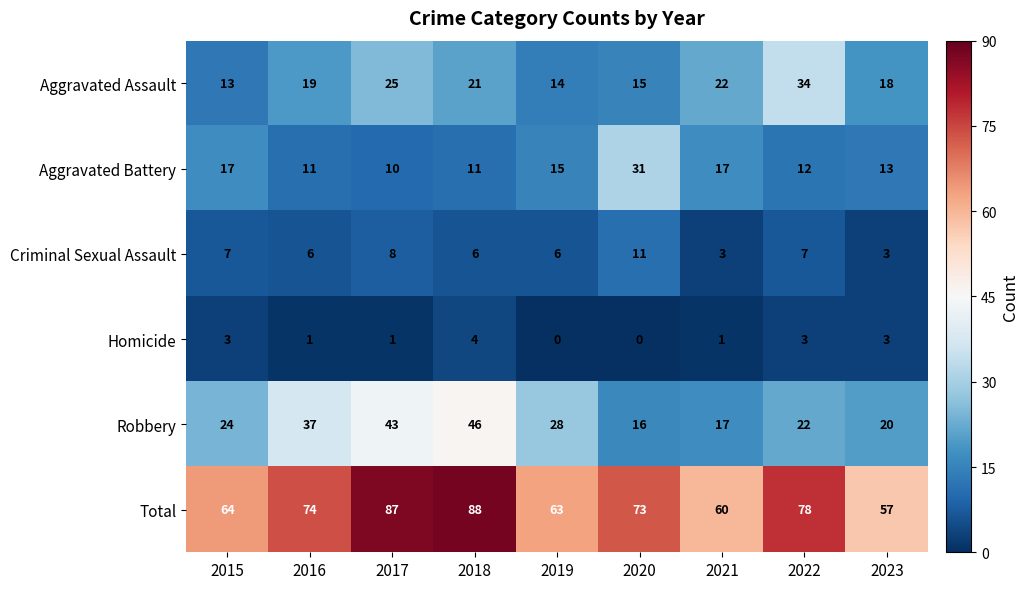

The value of Total at 2018 is 88. True or false?

True